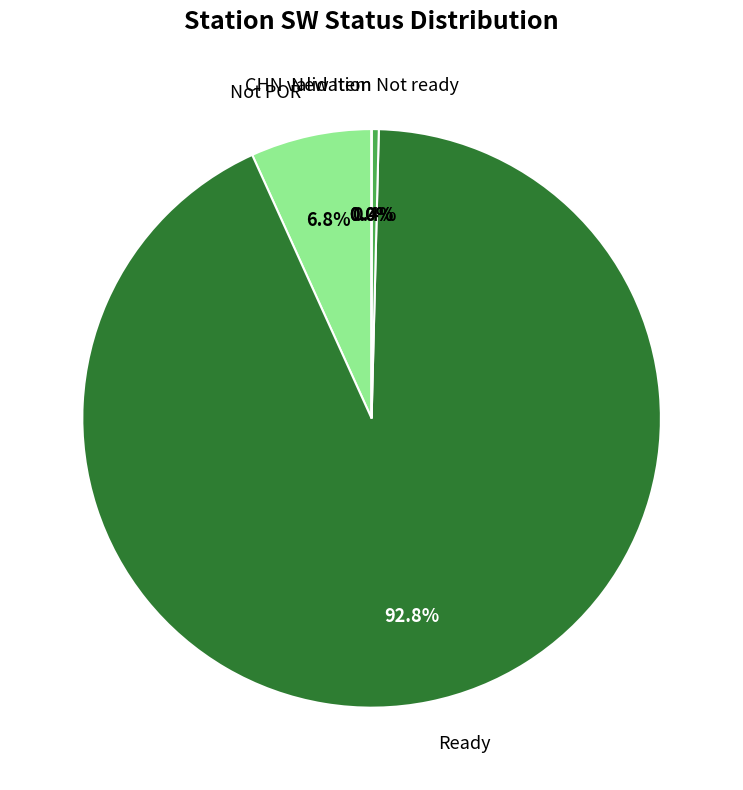

What is the smallest slice in the pie chart?

CHN validation